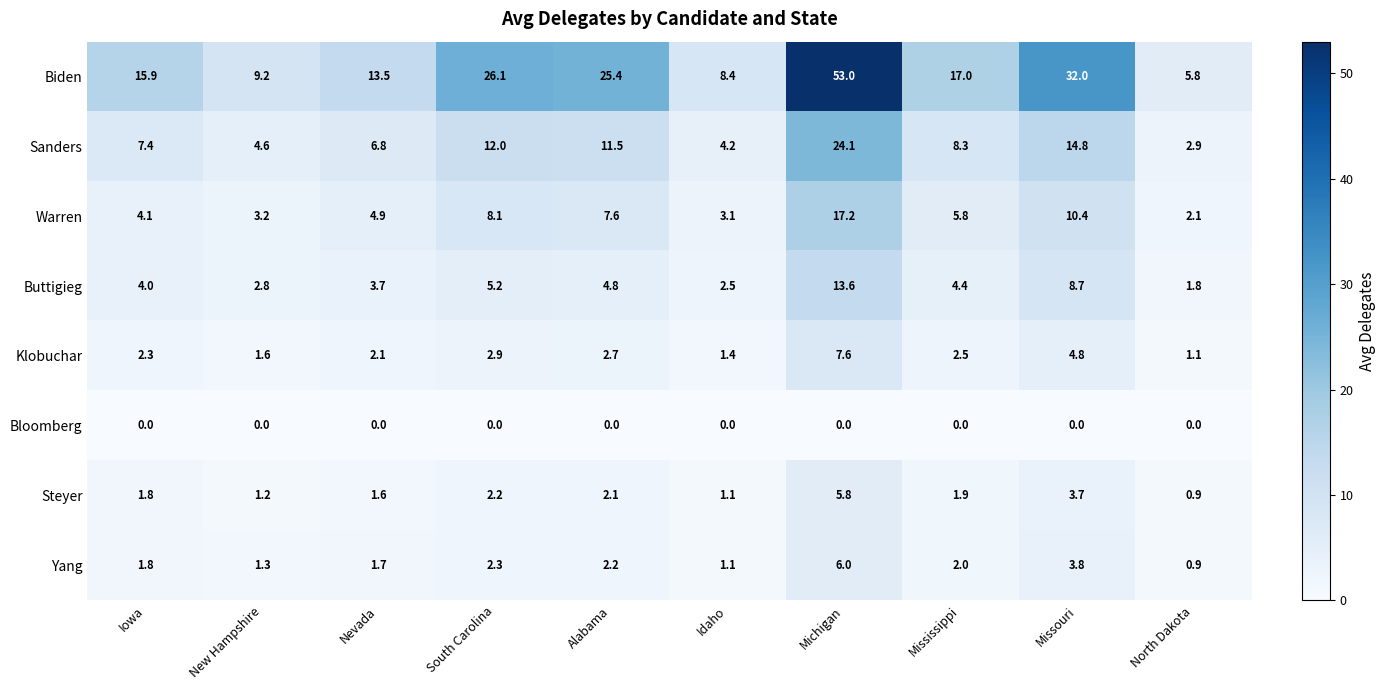

Count the number of data series in this chart.

8